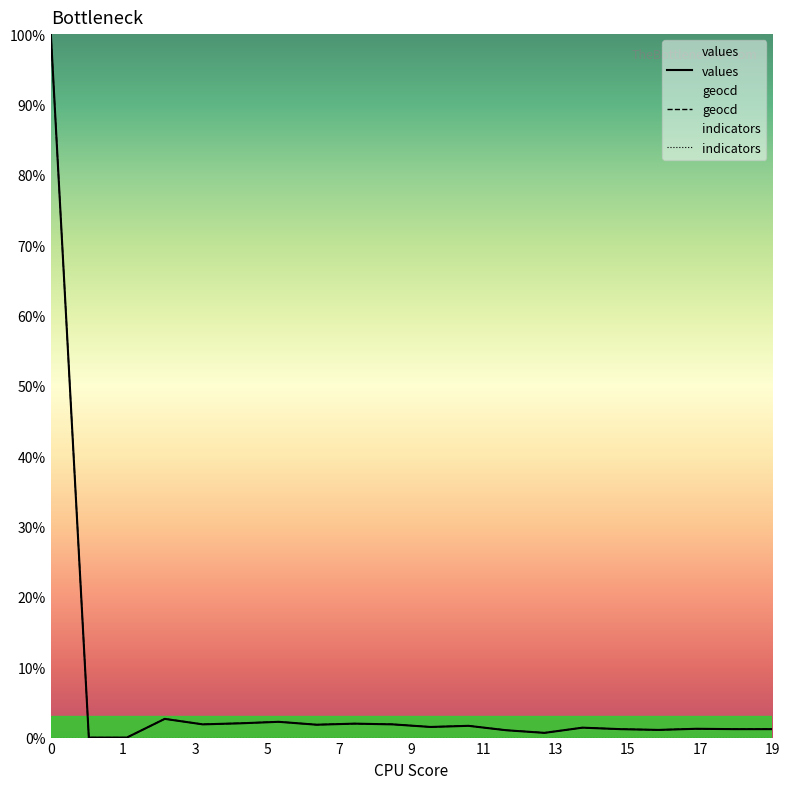

What are all the series names shown in the legend?

values, geocd, indicators